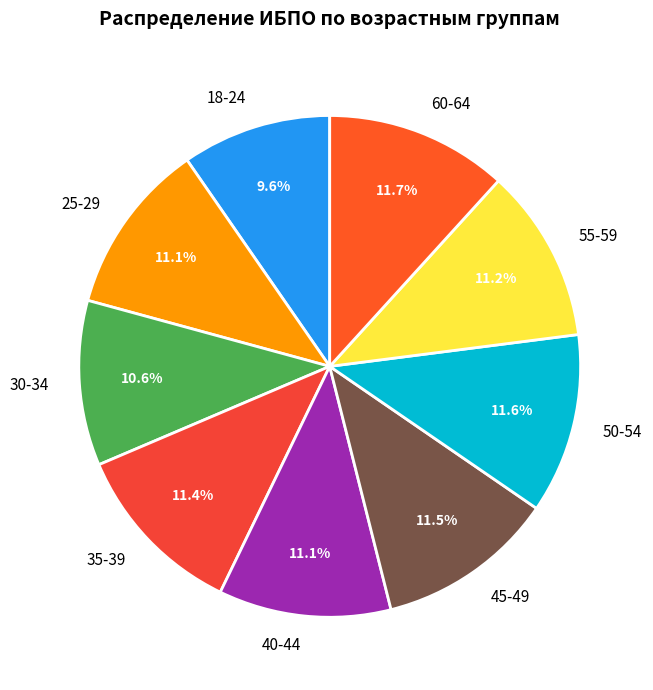

What percentage is the 55-59 slice, to the nearest percent?

11%